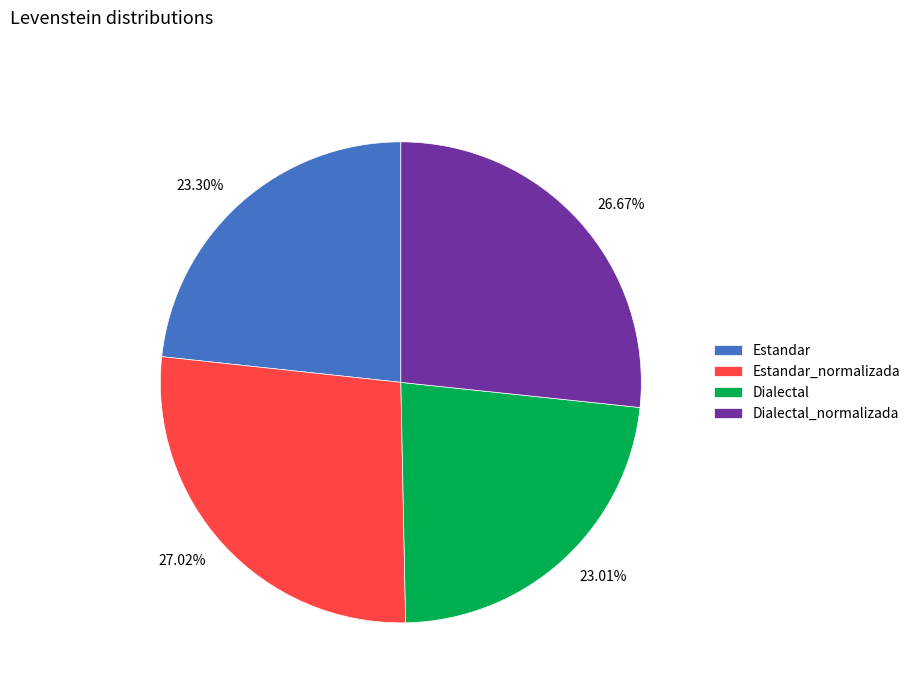

Approximately how many times larger is the value at 23.30% compared to 26.67%?

0.9